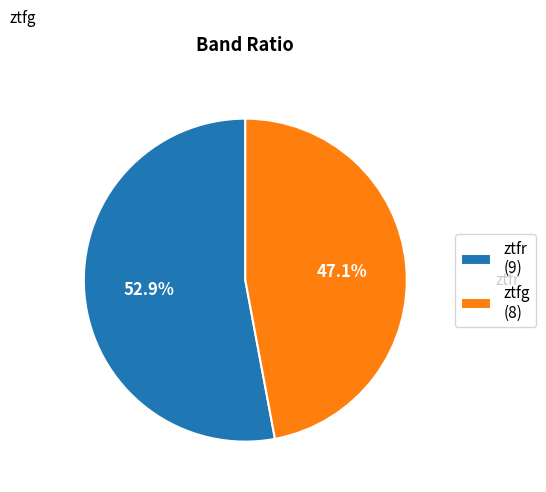

What is the smallest slice in the pie chart?

ztfg